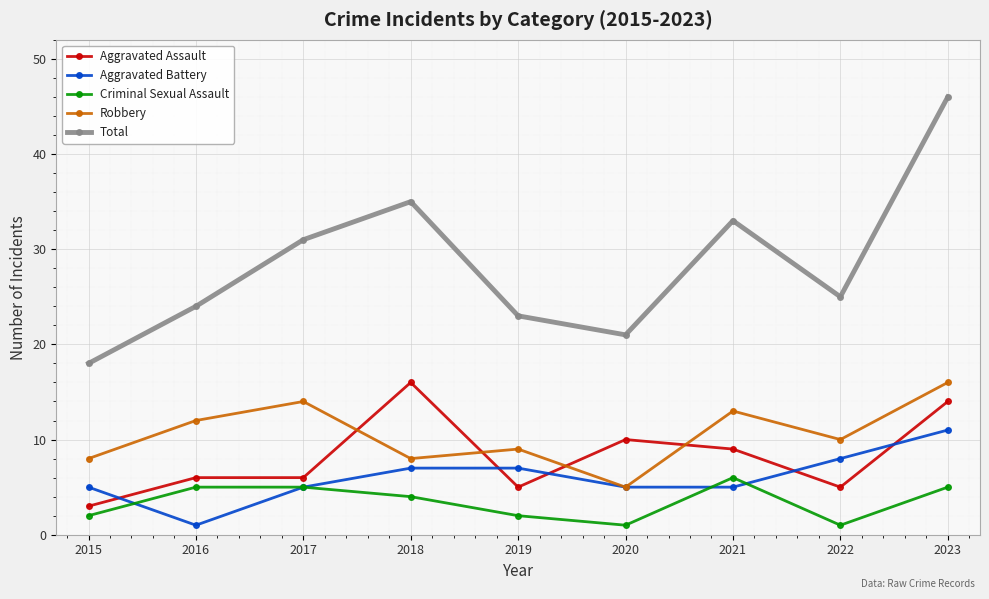

What are all the series names shown in the legend?

Aggravated Assault, Aggravated Battery, Criminal Sexual Assault, Robbery, Total